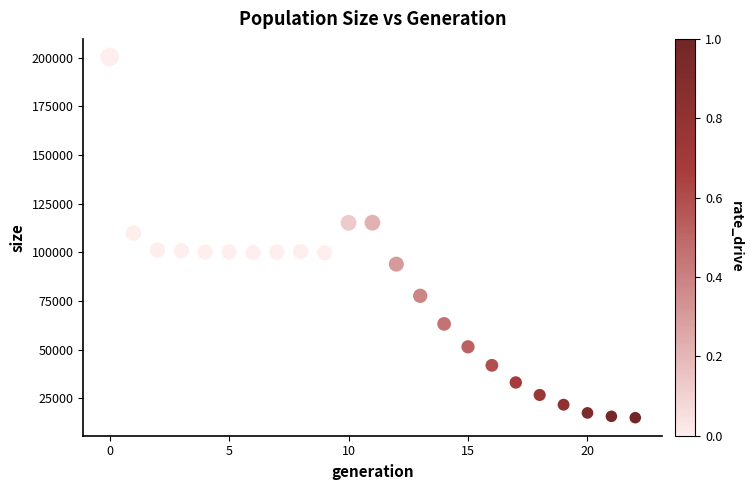

What Y value in the scatter plot is closest to 107681?

109847